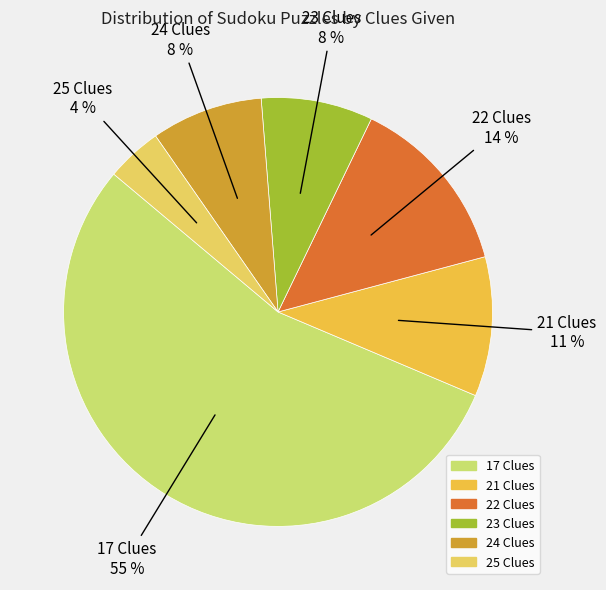

How many slices are in this pie chart?

6